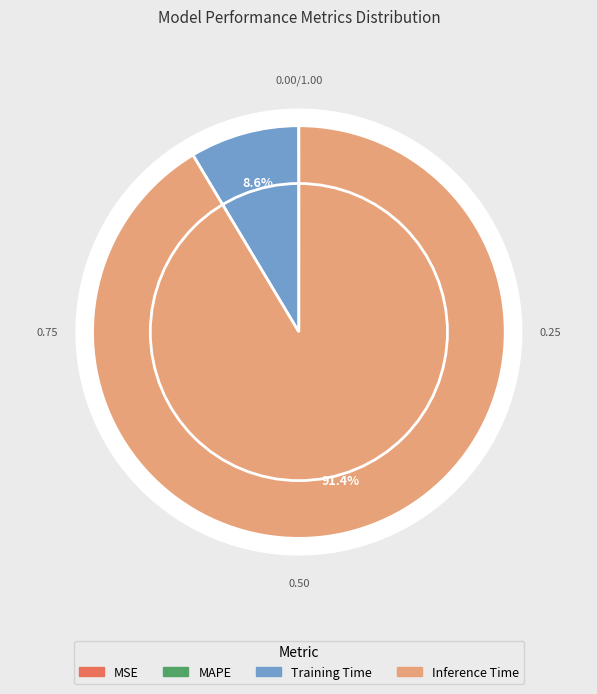

How much of the chart is everything except MAPE?

100.0%